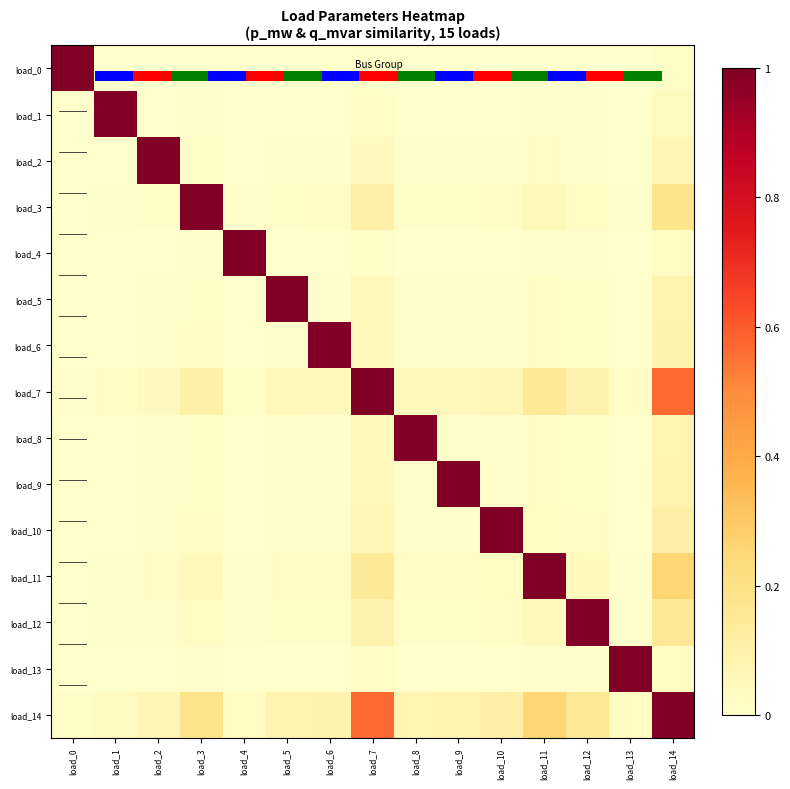

Rank the categories by load_5 value from highest to lowest.

load_5, load_14, load_7, load_11, load_3, load_12, load_10, load_6, load_9, load_8, load_2, load_1, load_13, load_4, load_0